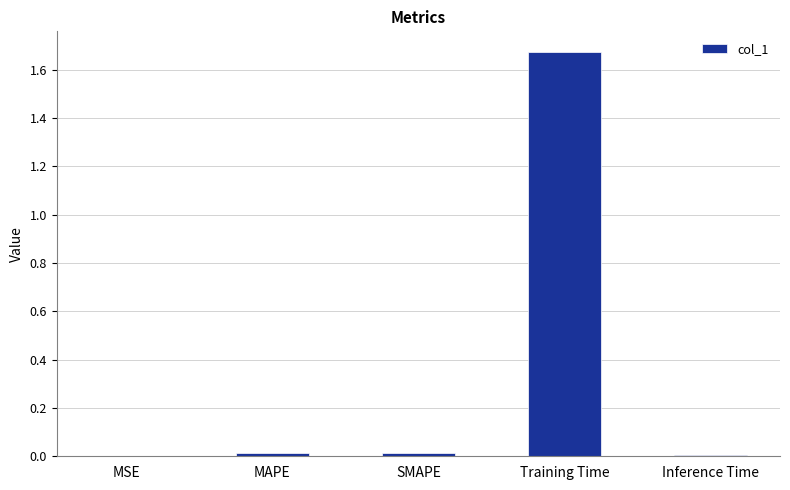

Between SMAPE and Training Time, which is larger?

Training Time